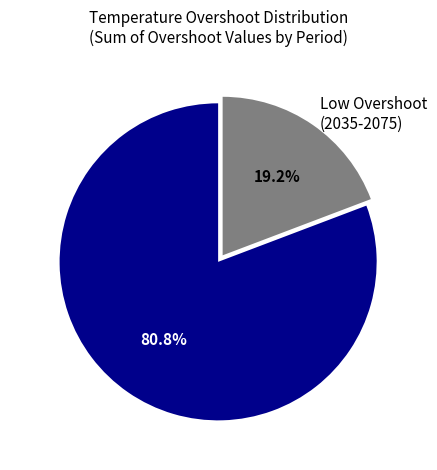

What is the largest slice in the pie chart?

High Overshoot (2085-2145)